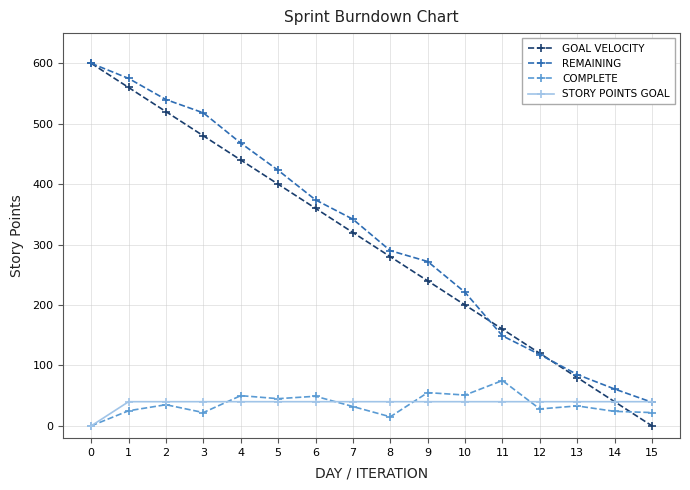

What is the highest value of the STORY POINTS GOAL series?

40